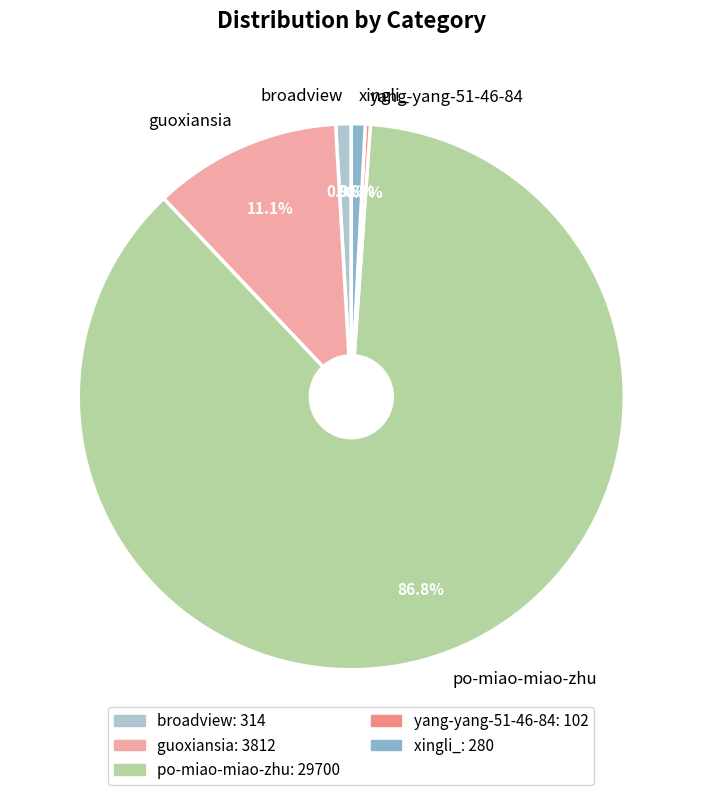

Count the number of slices in the pie.

5